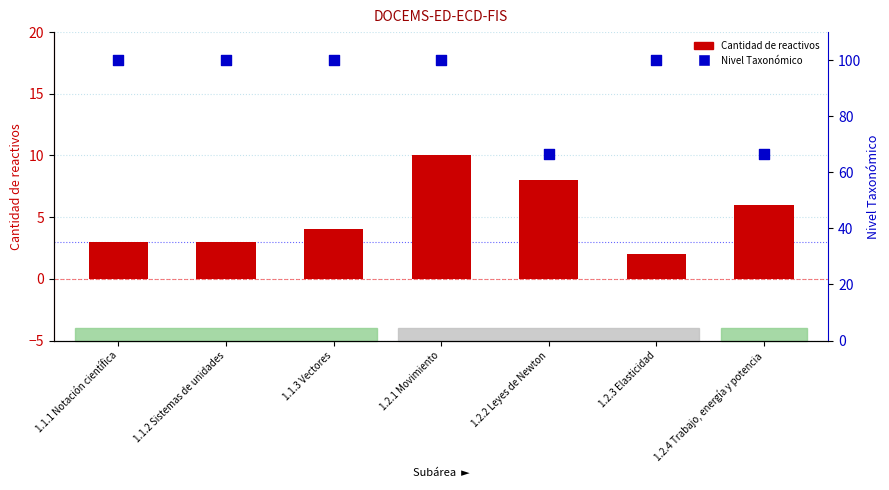

Is the value of Nivel Taxonómico at 1.2.4 Trabajo, energía y potencia greater than the value of Cantidad de reactivos at 1.2.1 Movimiento?

Yes